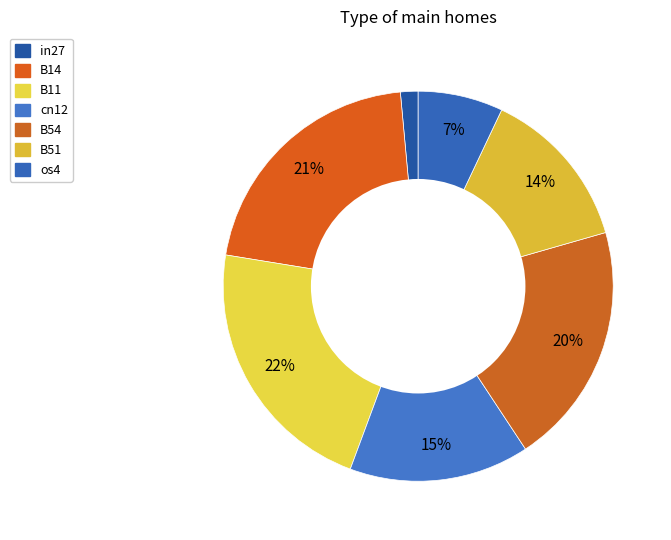

Combined, what portion of the pie is in27 and B51?

15.0%